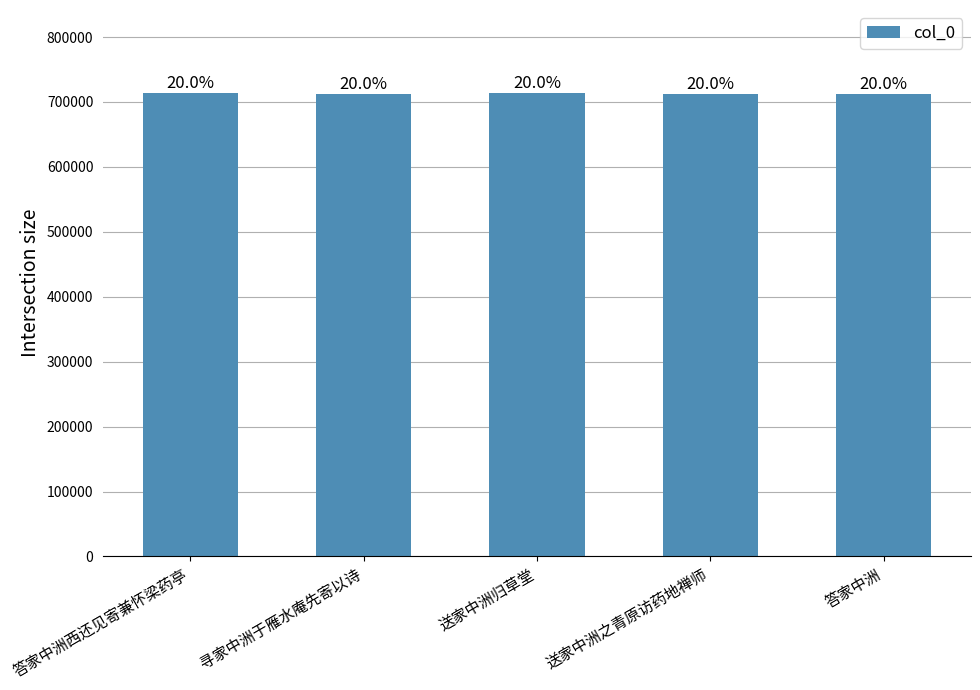

What is the value of the 4th bar from the left?

711940